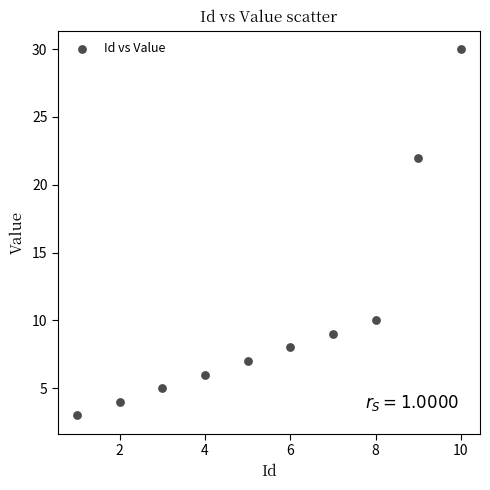

What is the average X value?

6